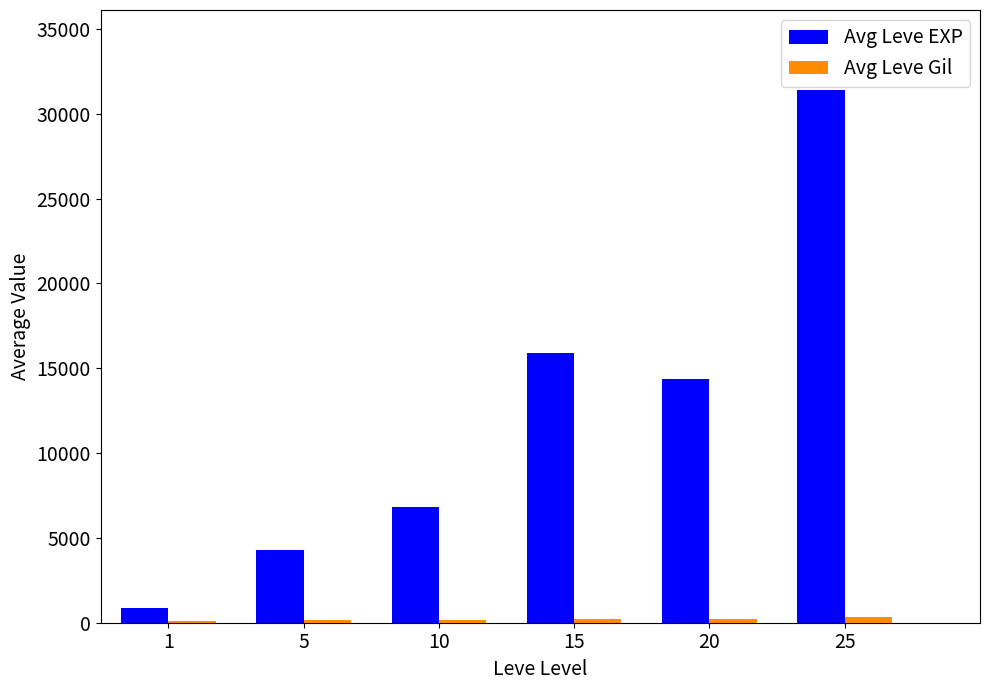

Where does the Avg Leve EXP series first go above 14386?

15